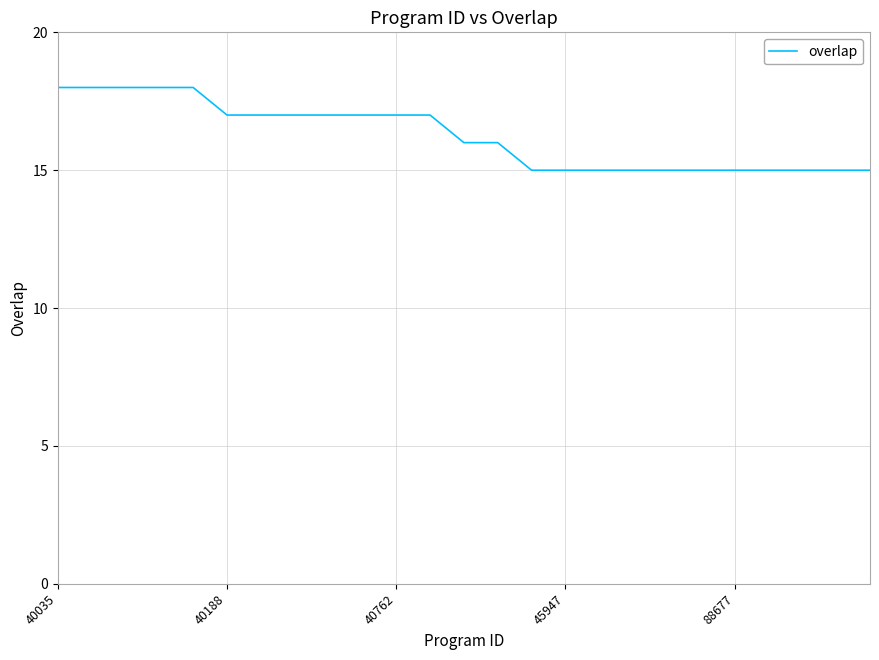

How many series are shown in this chart?

1